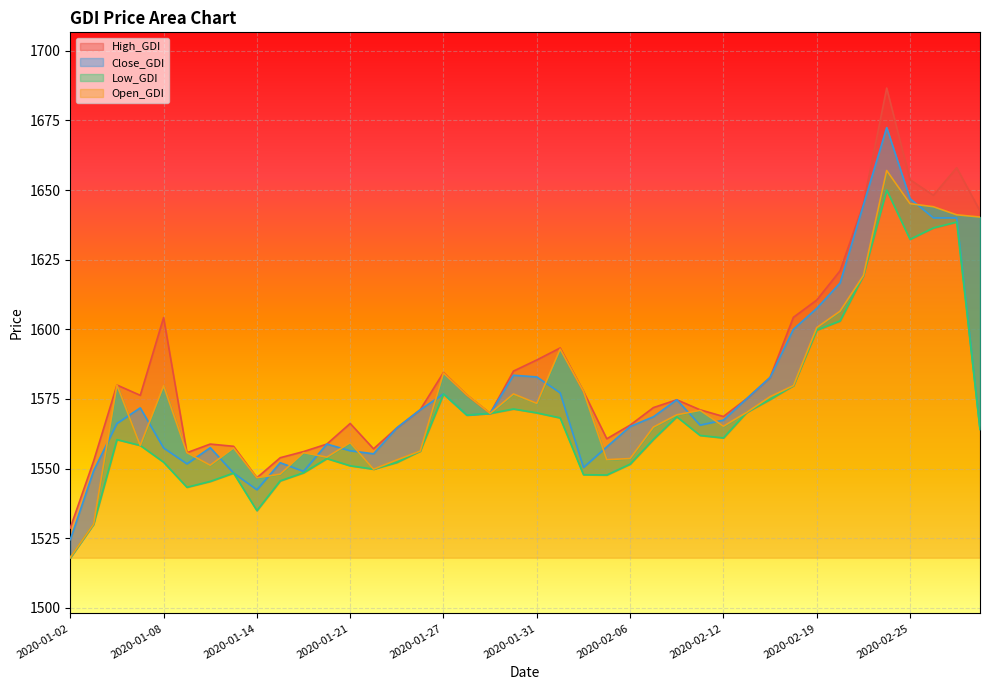

In Low_GDI, how many points are lower than both neighbors (excluding endpoints)?

7